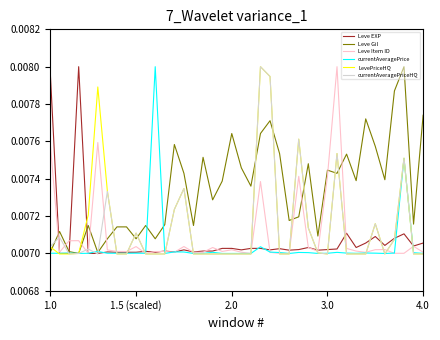

What are all the series names shown in the legend?

Leve EXP, Leve Gil, Leve Item ID, currentAveragePrice, LevePriceHQ, currentAveragePriceHQ